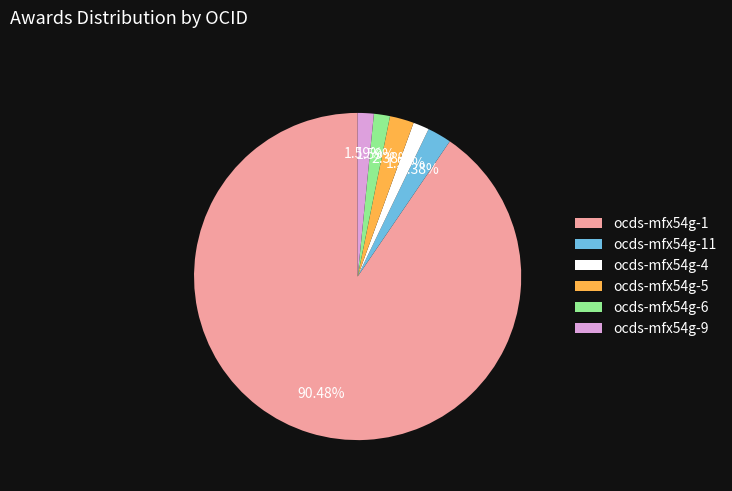

What is the ratio of the value at ocds-mfx54g-11 to the value at ocds-mfx54g-5?

1.0